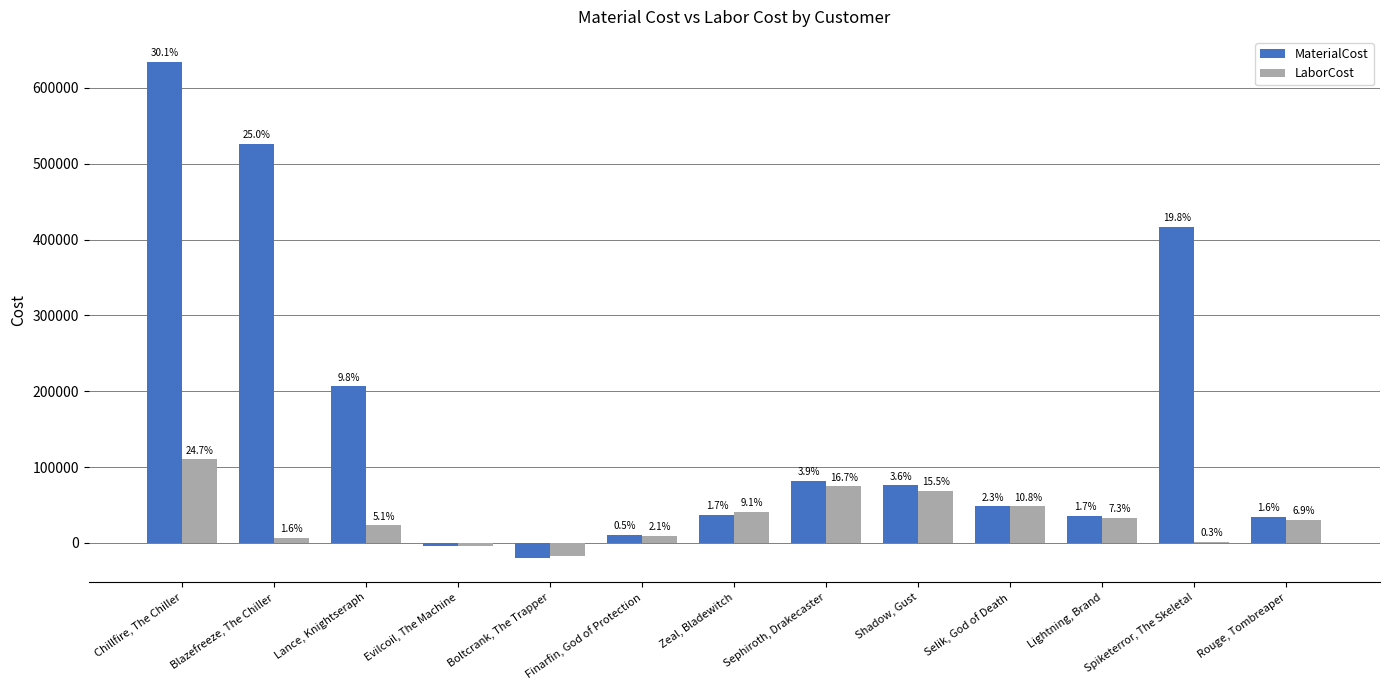

What are all the series names shown in the legend?

MaterialCost, LaborCost